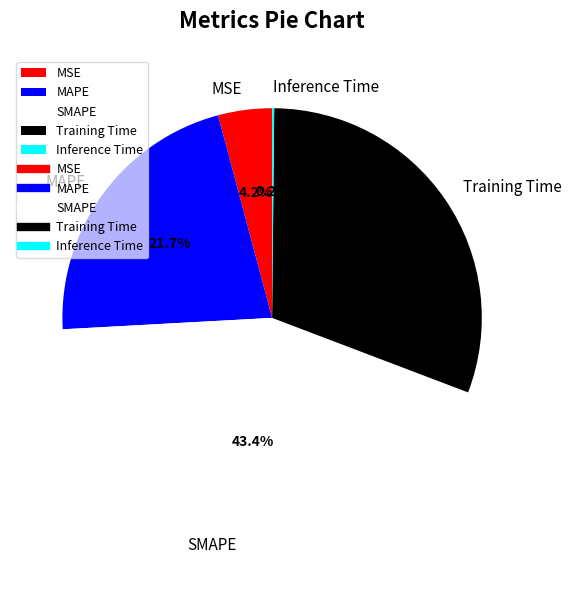

Is there any slice that represents more than half of the pie?

No